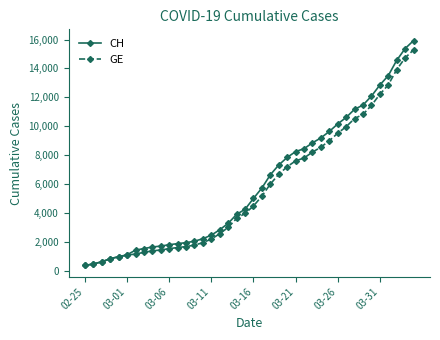

Which series has the largest total across all categories?

CH